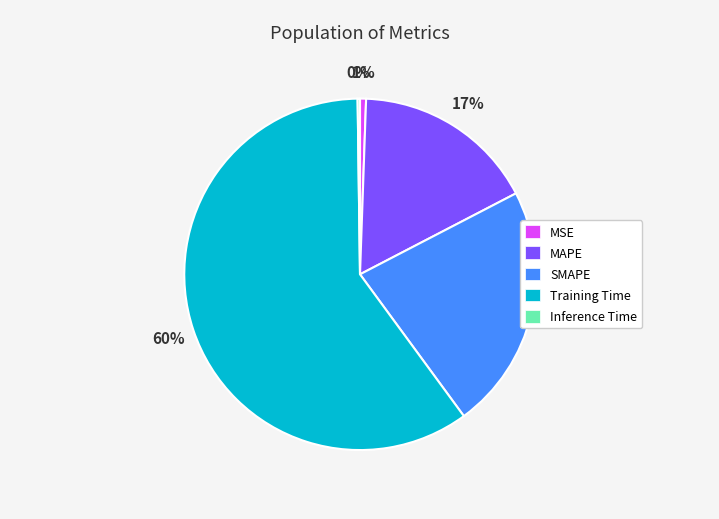

Is it true that Training Time is 60% of the pie?

True